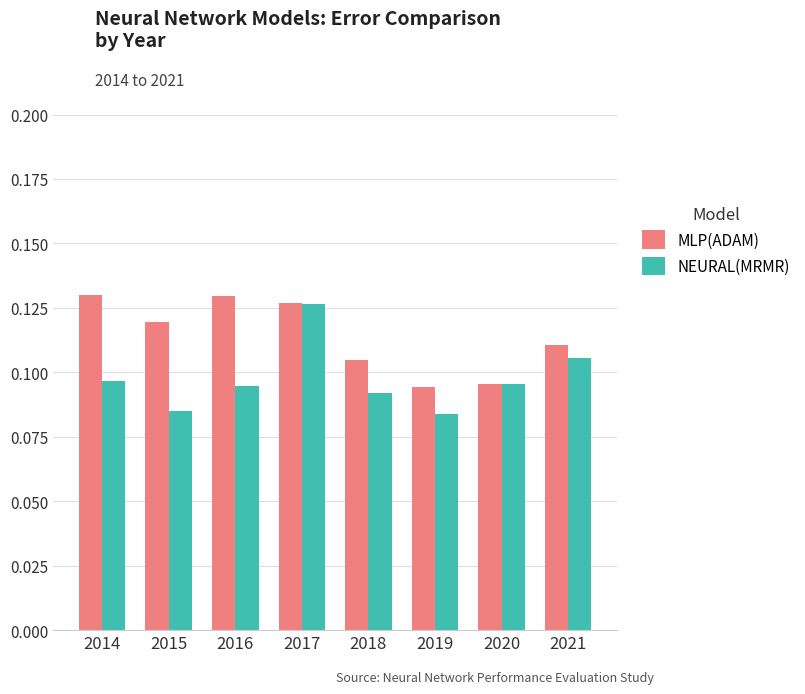

Are the bars horizontal?

No